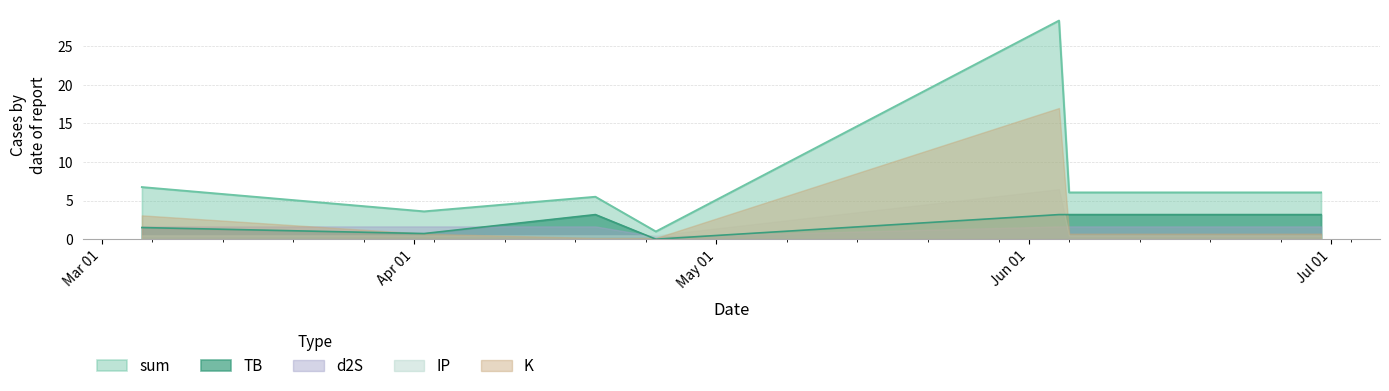

At 2023-03-05, list the series in order from largest to smallest.

sum, K, d2S, TB, IP